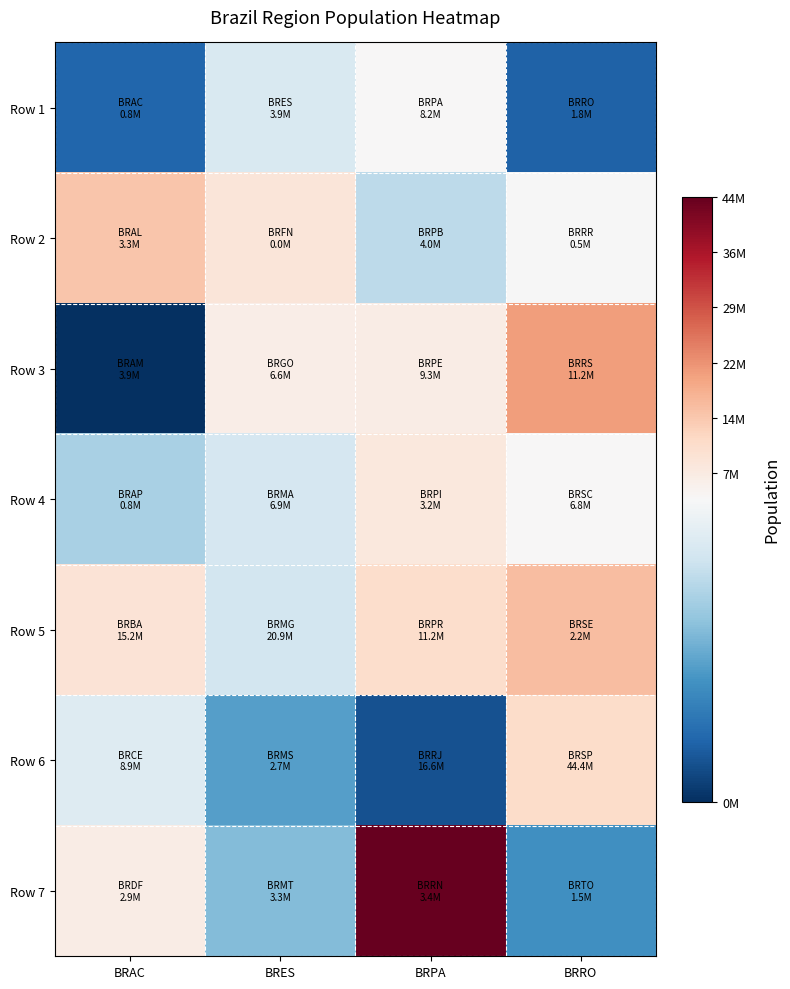

Which series has the largest range (max minus min)?

Row 7